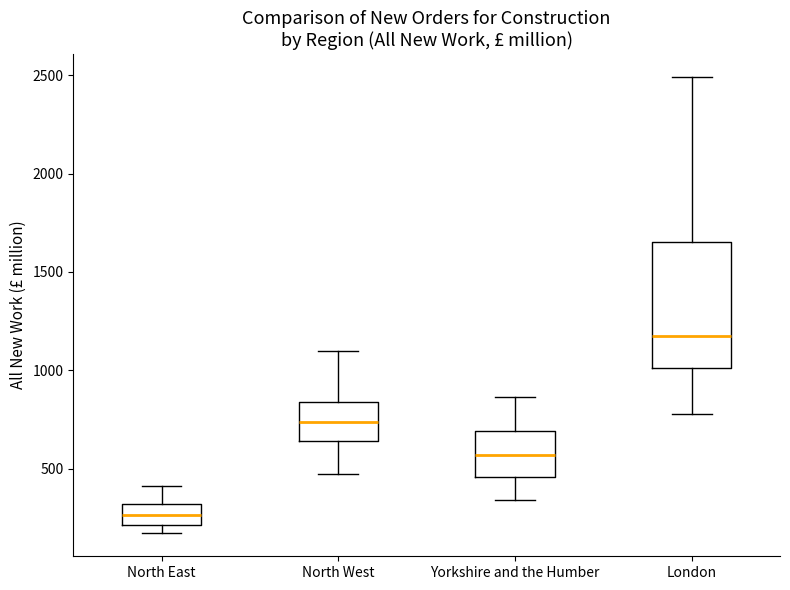

Reading left to right, transcribe this box plot: for each box, give where its median line is, the range the box spans, and where its two whiskers end, as read against the y-axis. The values are not printed on the chart, so give them approximately, as read against the axis.

North East: median 250, box 200 to 300, whiskers 150 to 400
North West: median 750, box 650 to 850, whiskers 450 to 1100
Yorkshire and the Humber: median 550, box 450 to 700, whiskers 350 to 850
London: median 1200, box 1000 to 1650, whiskers 800 to 2500